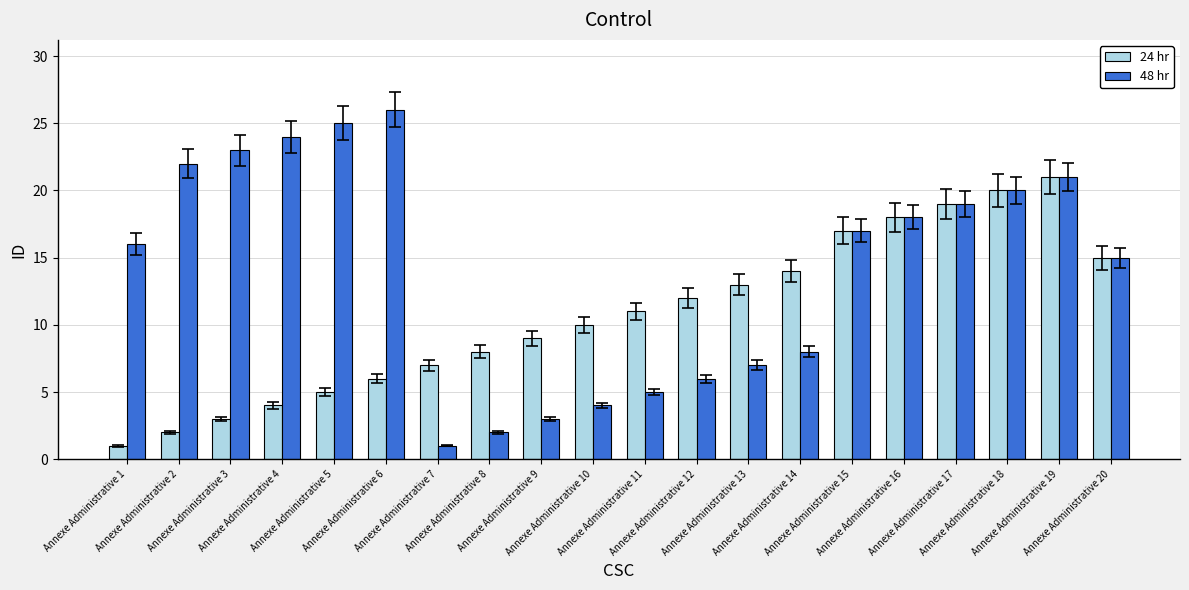

True or false: 48 hr has a value of 4 at Annexe Administrative 13.

False